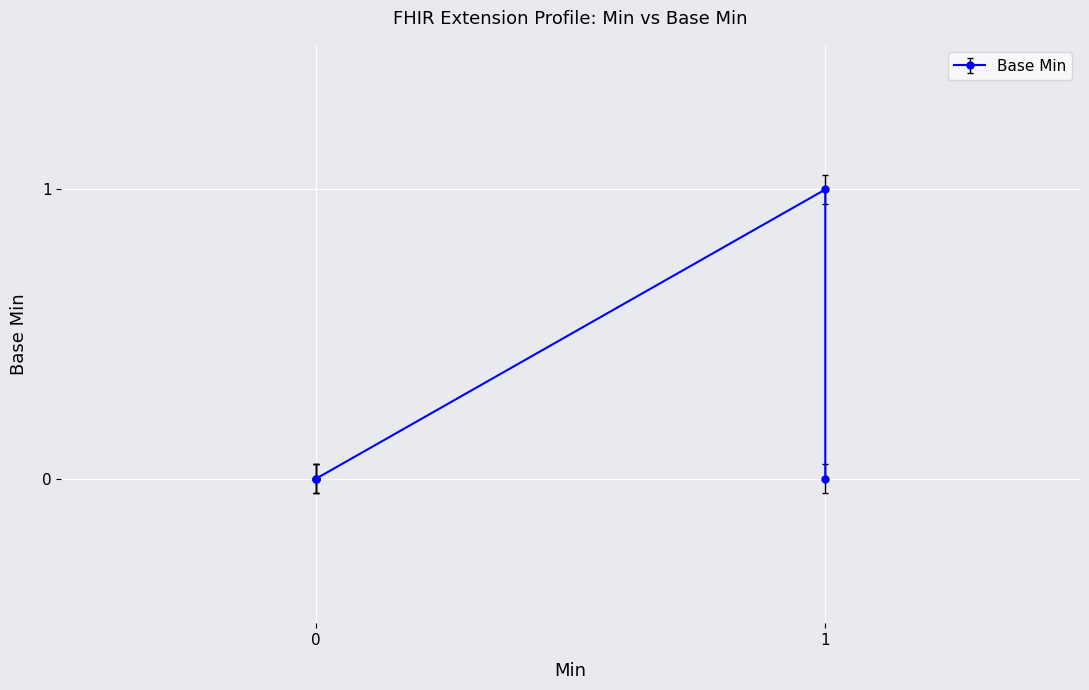

True or false: the data shows 0 at 0.

True